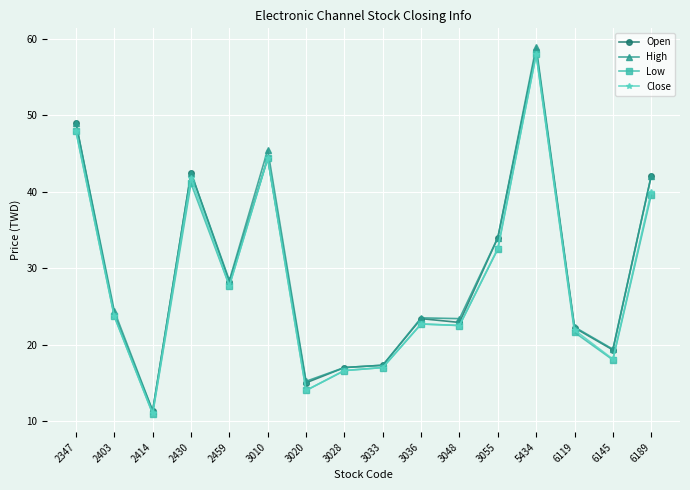

At which label does High reach its peak?

5434